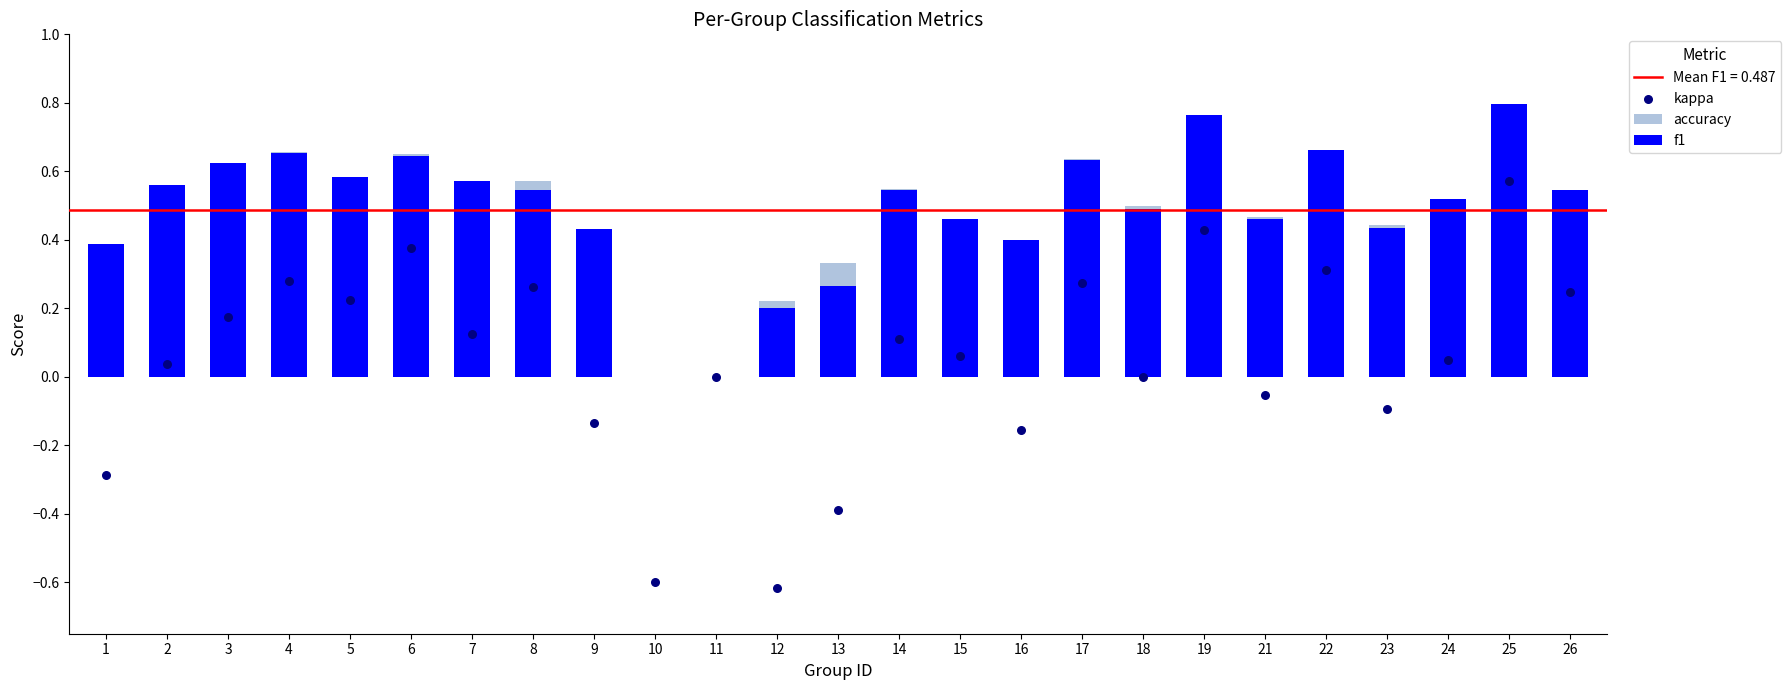

Which series reaches the minimum Y coordinate?

kappa